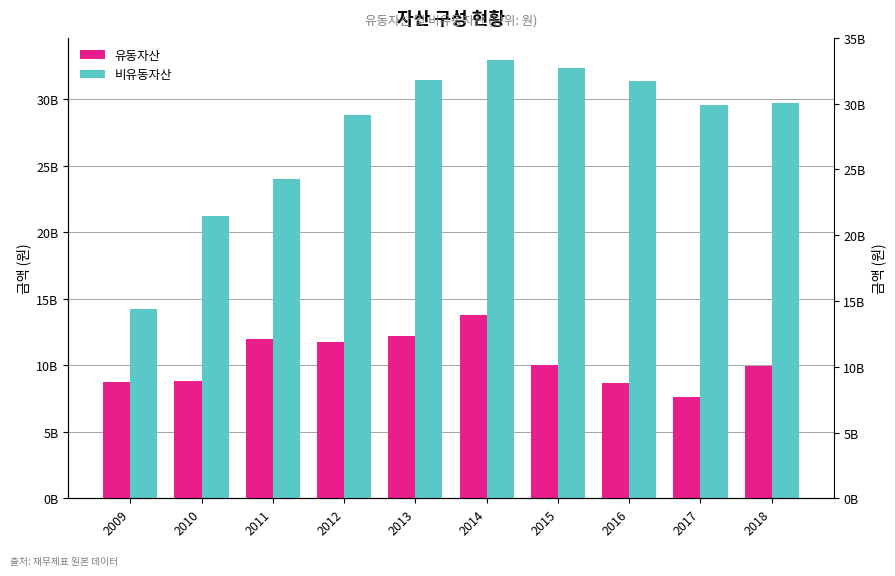

What is the approximate value of 유동자산 at 2013?

12239446870